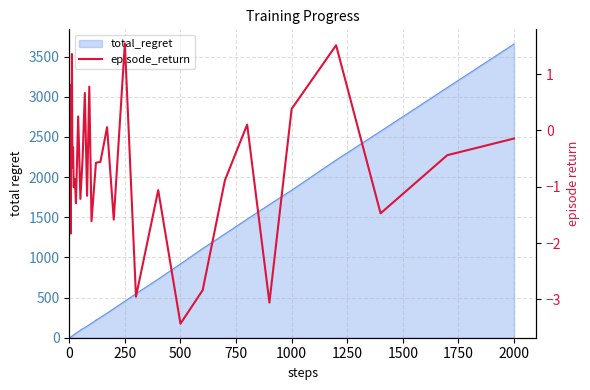

What is the average value?

-0.7